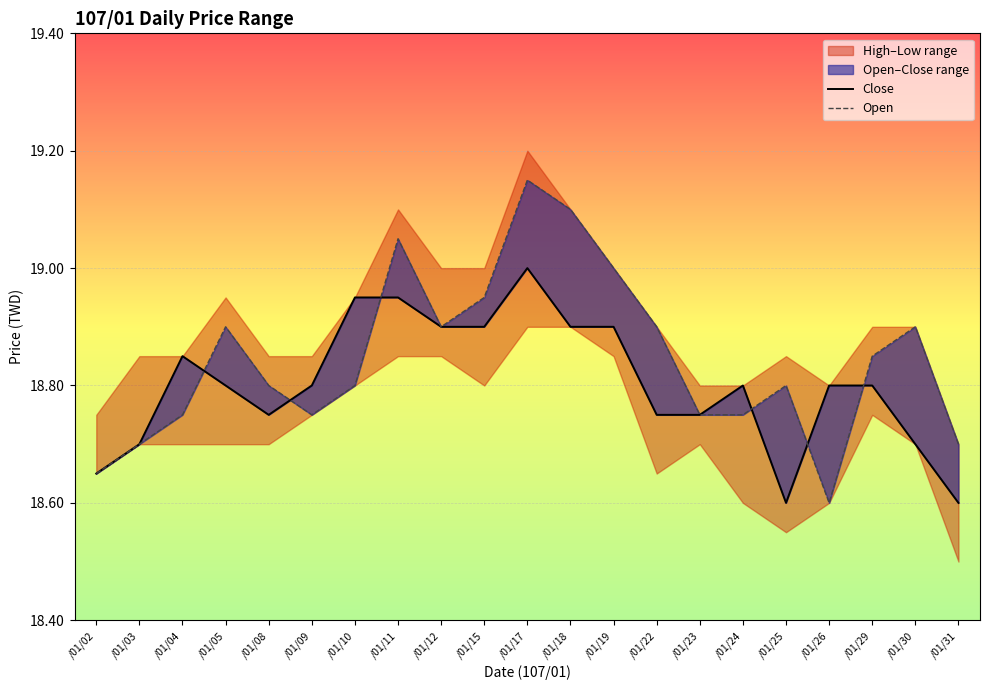

What is the maximum value for Close?

19.0